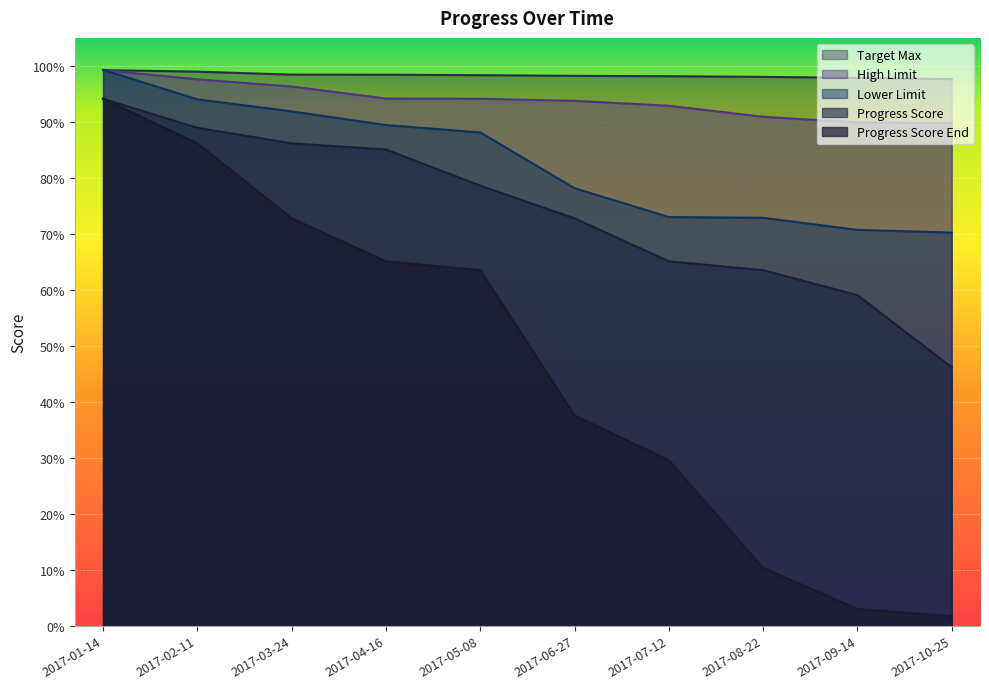

Reading left to right, extract all data points from this chart.

Progress Score End: 0.9	0.9	0.7	0.7	0.6	0.4	0.3	0.1	0.0	0.0
Progress Score: 0.9	0.9	0.9	0.9	0.8	0.7	0.7	0.6	0.6	0.5
Lower Limit: 1.0	0.9	0.9	0.9	0.9	0.8	0.7	0.7	0.7	0.7
High Limit: 1.0	1.0	1.0	0.9	0.9	0.9	0.9	0.9	0.9	0.9
Target Max: 1.0	1.0	1.0	1.0	1.0	1.0	1.0	1.0	1.0	1.0